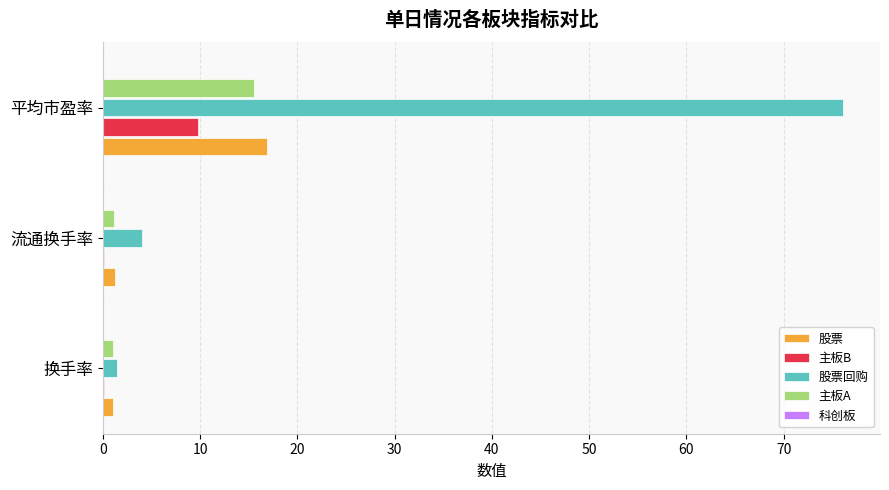

Is it true that 股票 equals 23.8 at 平均市盈率?

False